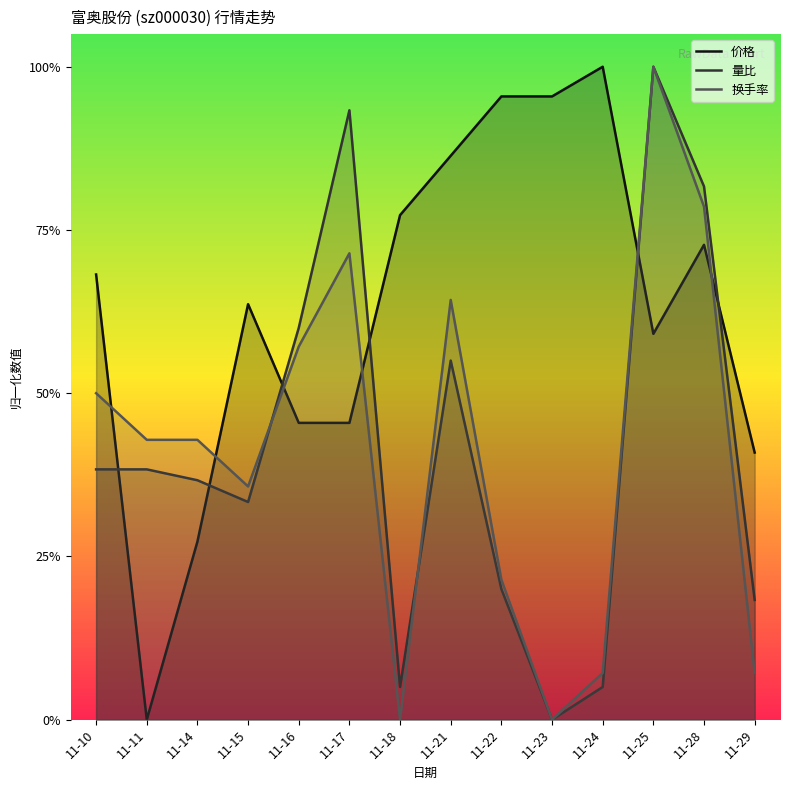

Is it true that 换手率 equals 0.4 at 11-11?

True